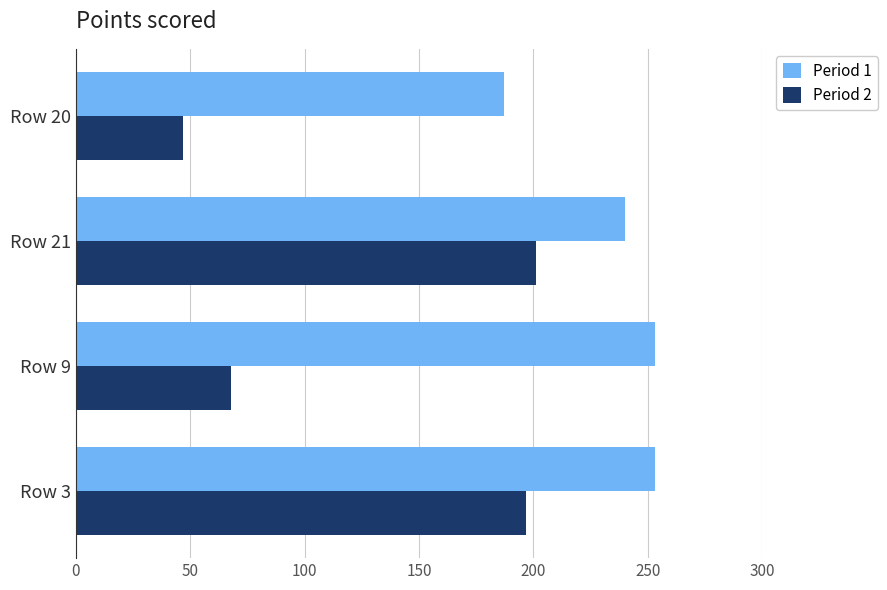

Rank the series by their maximum value, from lowest to highest.

Period 2, Period 1